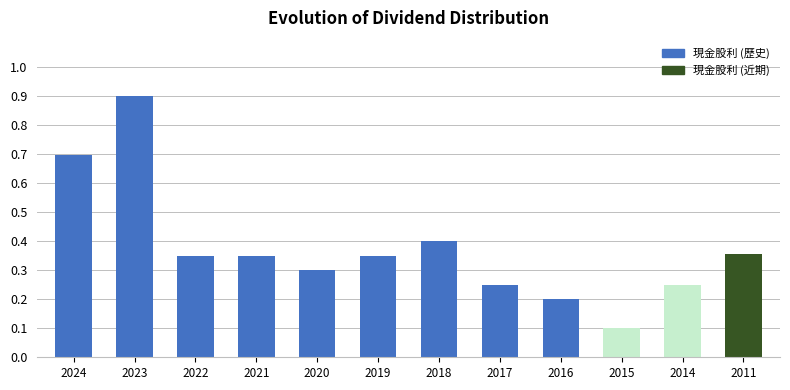

What is the value of the 2nd bar from the left?

0.9